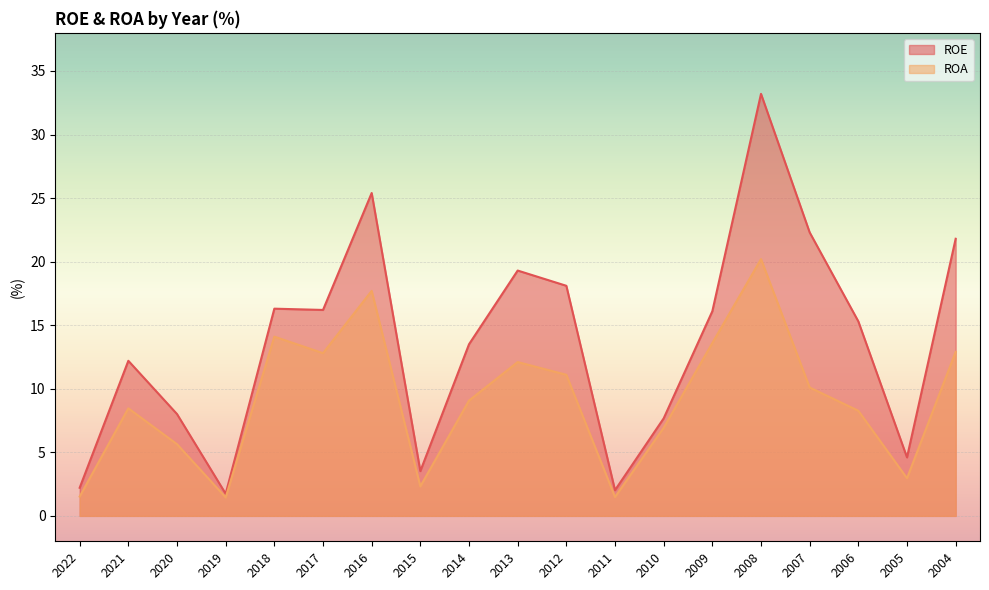

Read the ROA value at 2018.

14.1